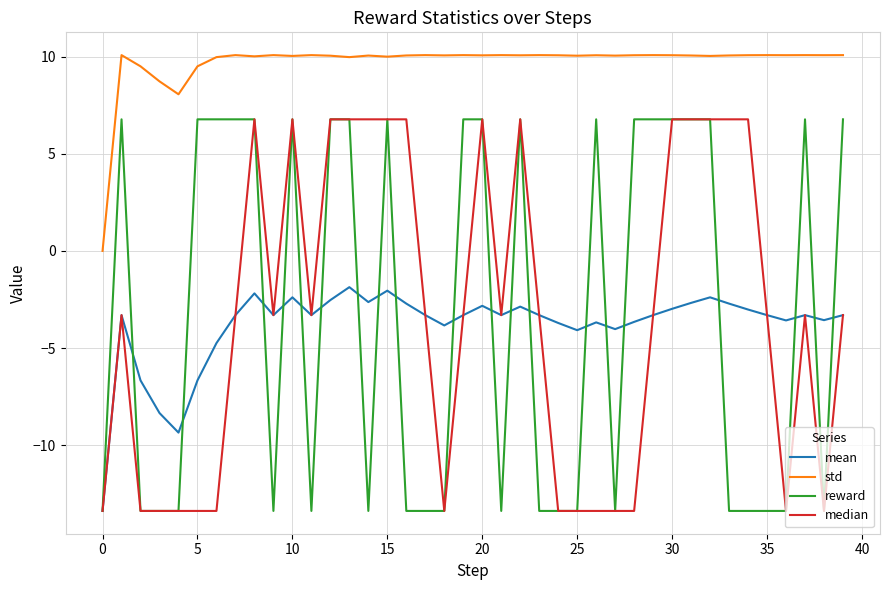

What is the difference between the second highest and minimum values in the std series?

10.1